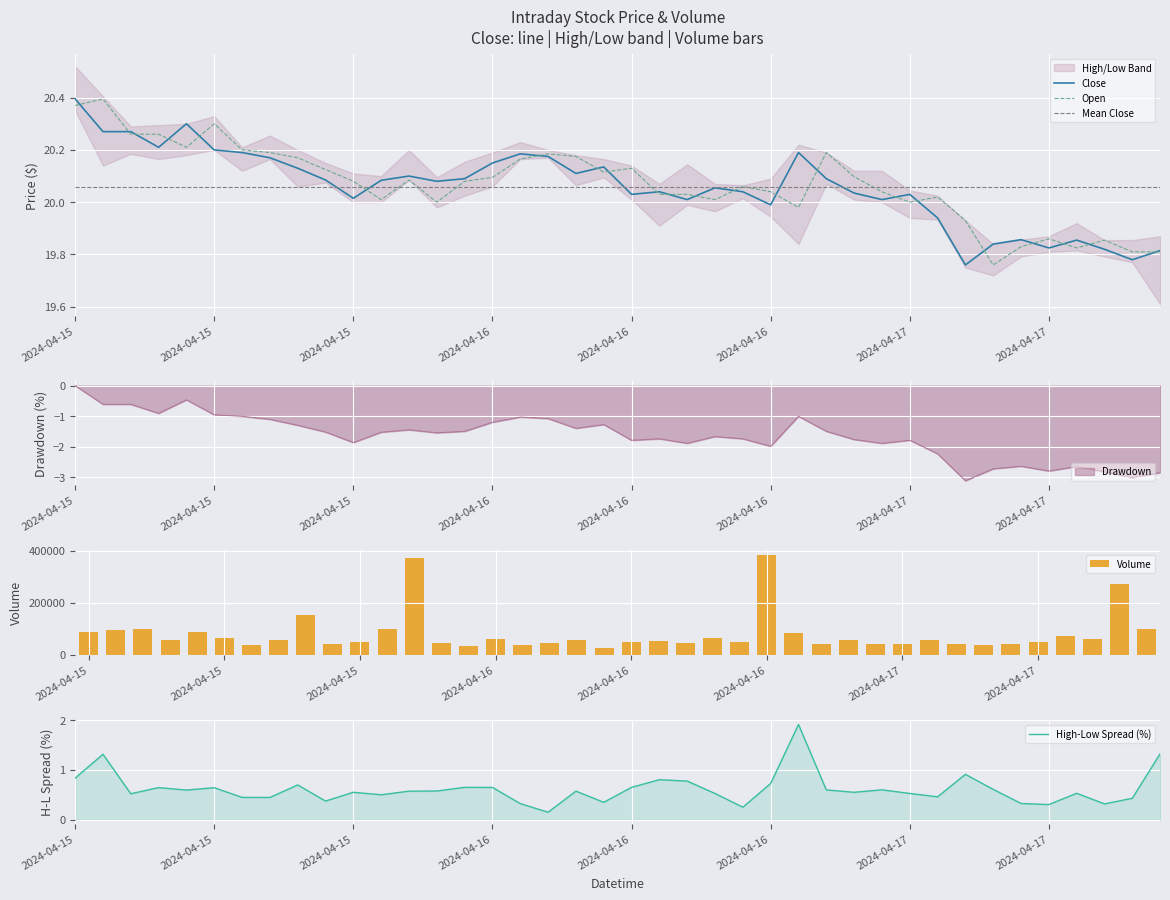

What is the difference between the highest and lowest values at 2024-04-16 10:00?

35758.9